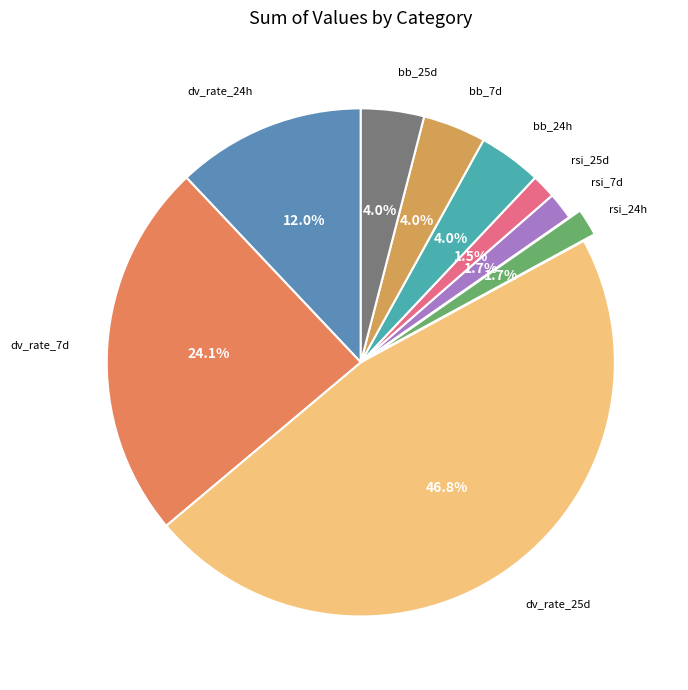

Does bb_25d account for over 50% of the chart?

No